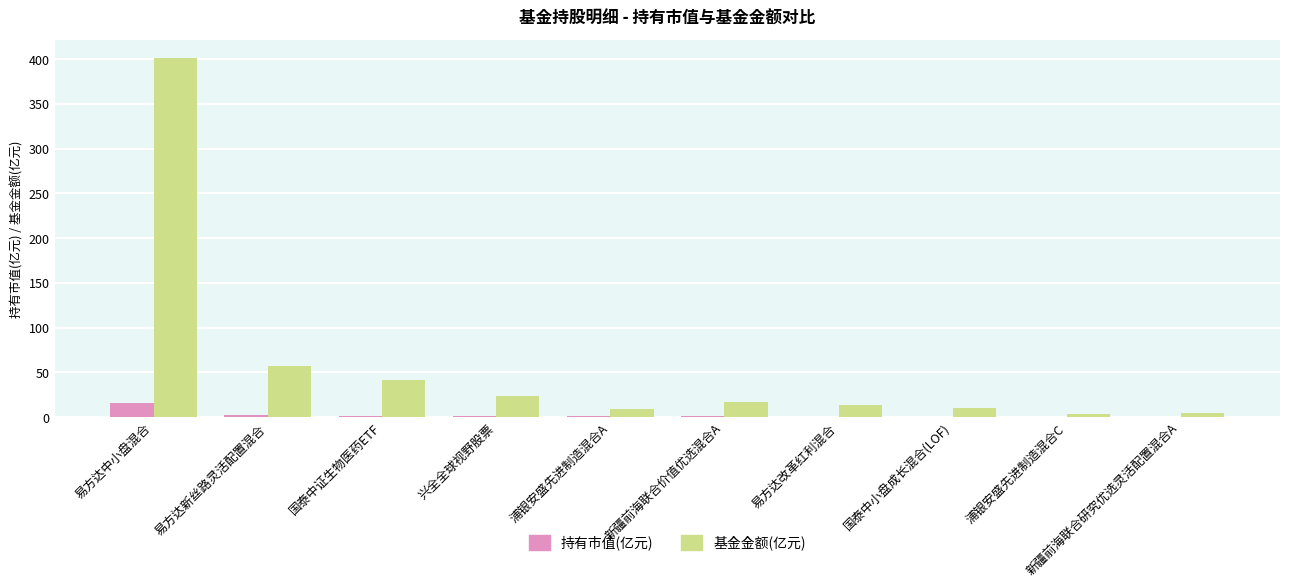

What value does the 持有市值(亿元) series have at 国泰中证生物医药ETF?

1.7